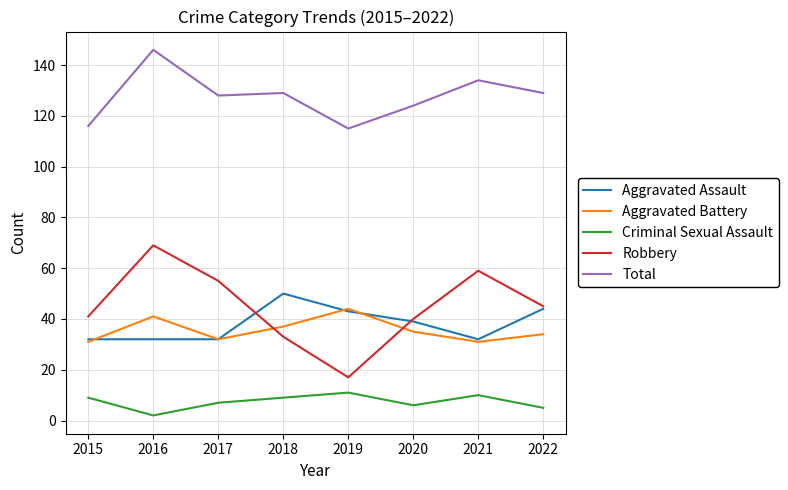

True or false: Robbery has more than 1 interior local peaks.

True